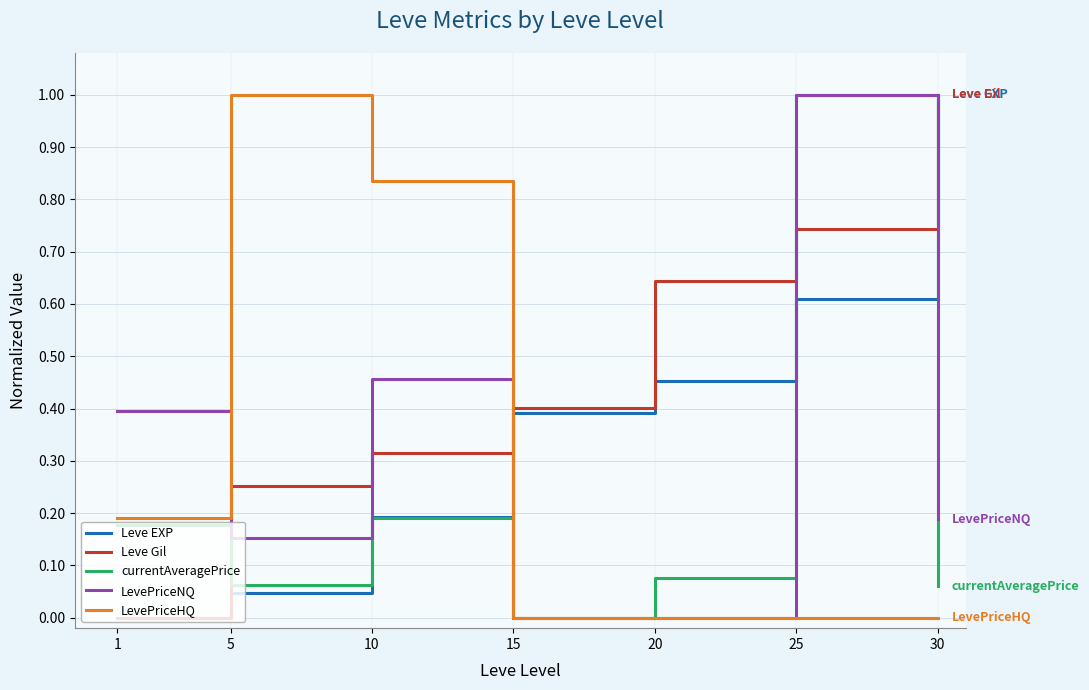

Which series changed the most between 10 and 20?

LevePriceHQ